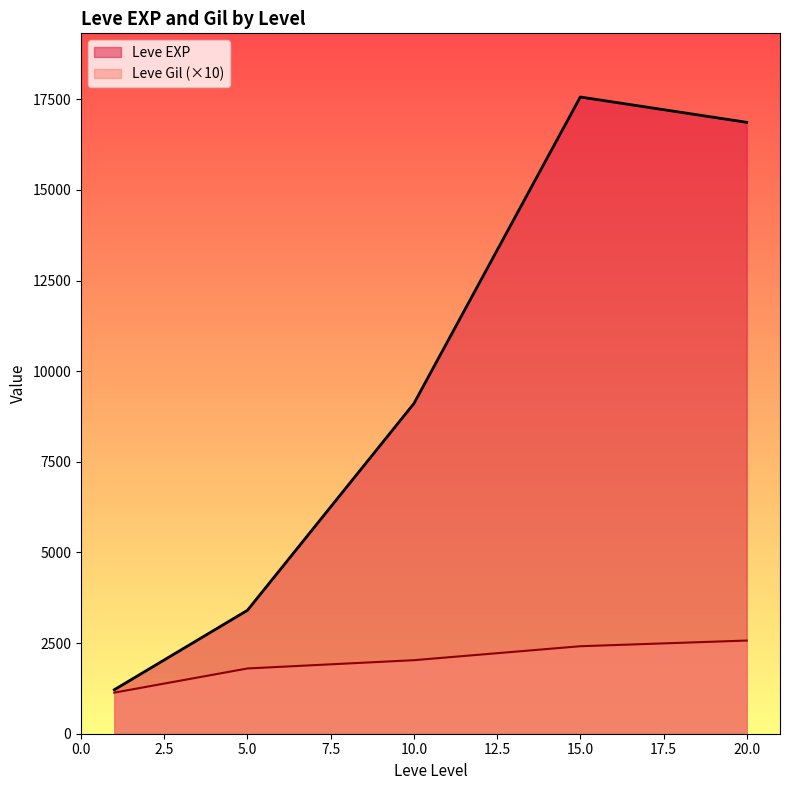

Between 5.0 and 10.0, which series saw the biggest shift?

Leve EXP